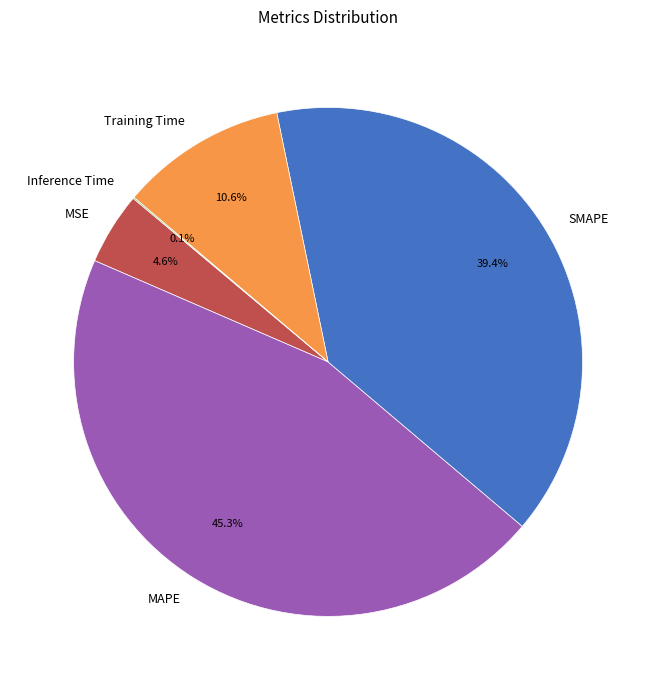

Is there any slice that represents more than half of the pie?

No